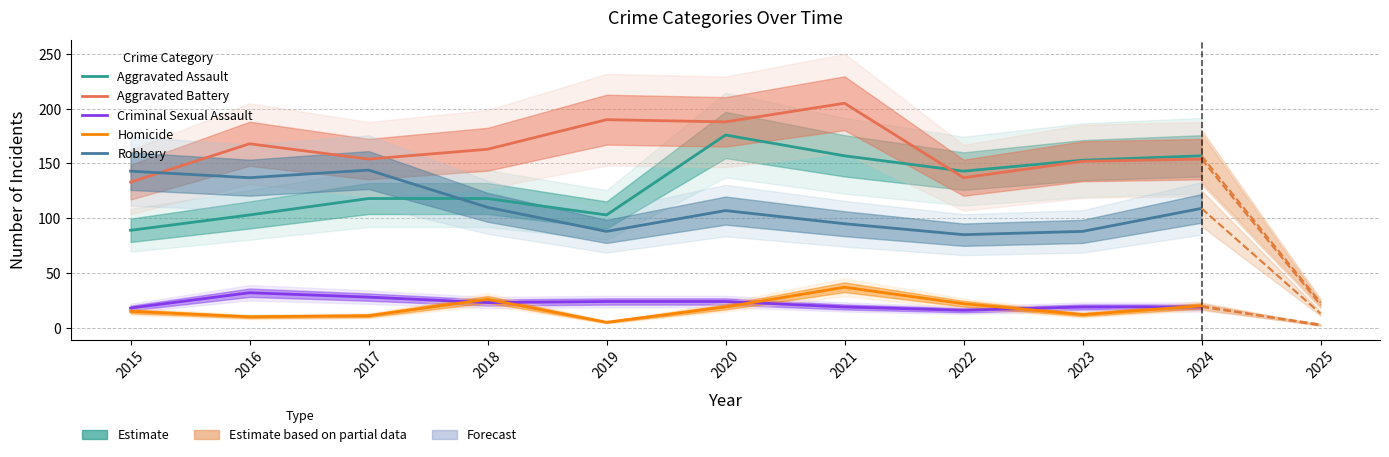

Where is the first local maximum for Criminal Sexual Assault?

2016